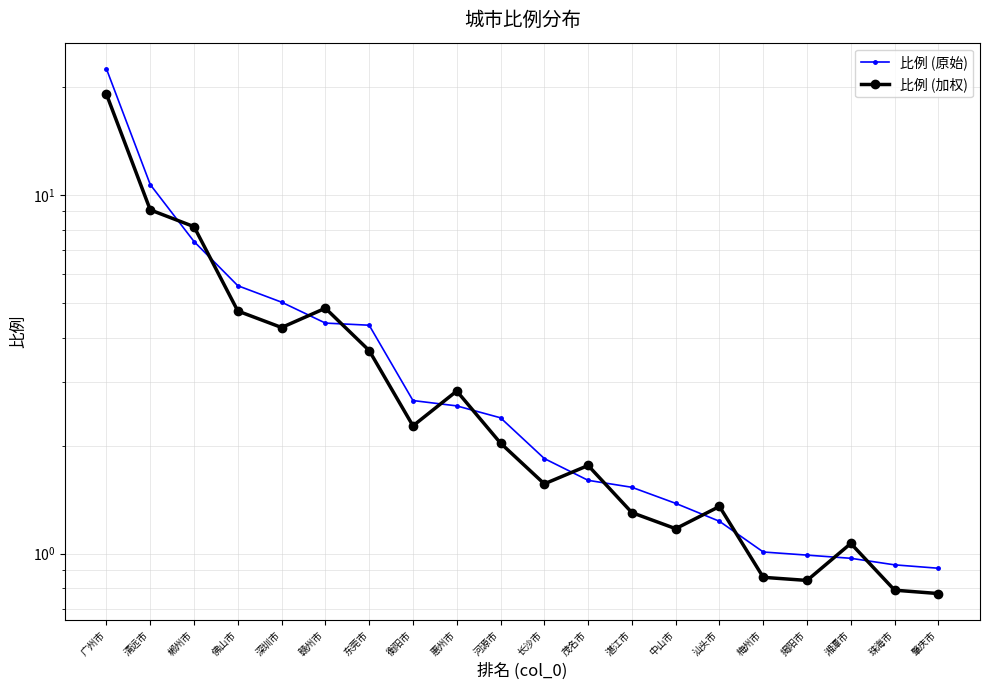

Between 汕头市 and 中山市, which is larger?

中山市